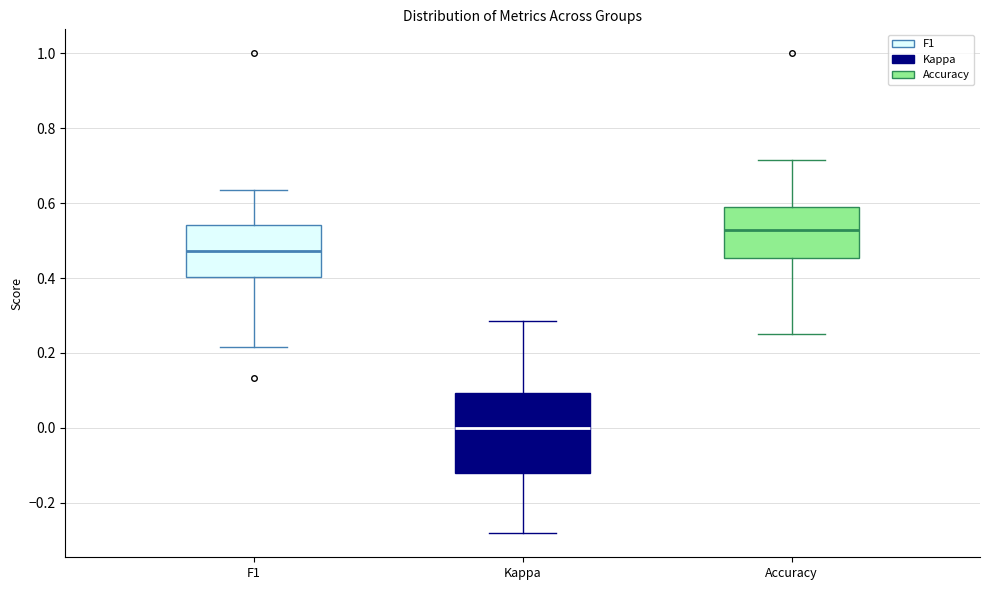

Comparing the boxes themselves (not the whiskers), which one is the tallest?

Kappa